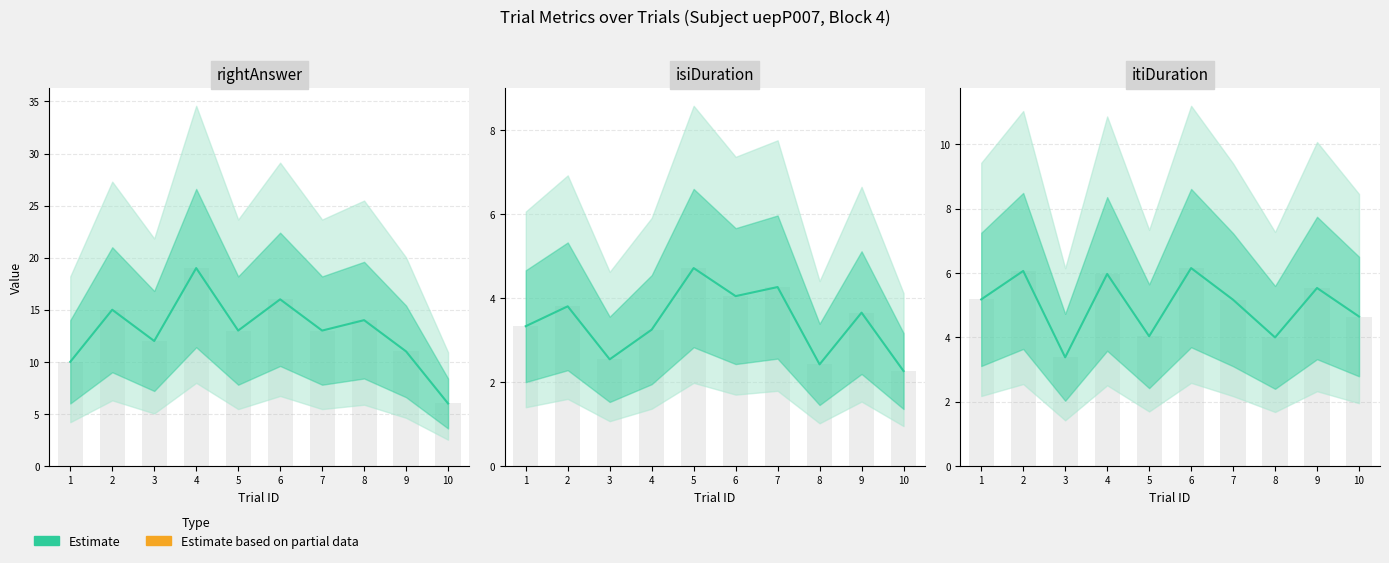

Rank the series at 8 from highest to lowest value.

rightAnswer, itiDuration, isiDuration